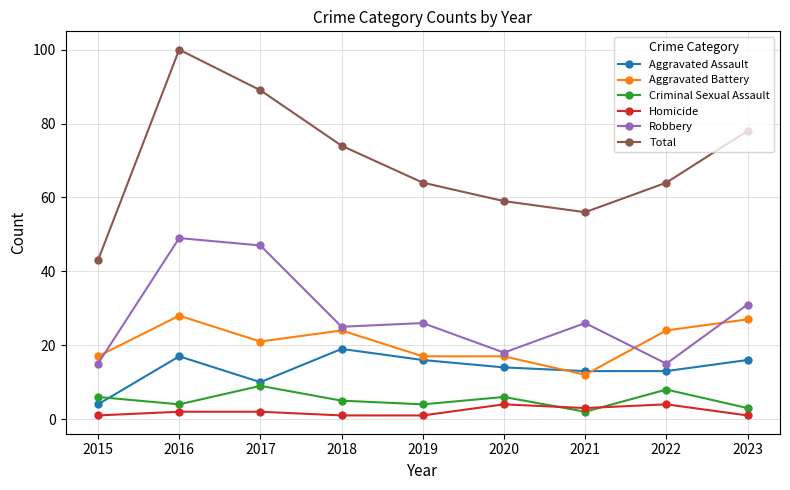

What is the maximum value shown in the chart?

100